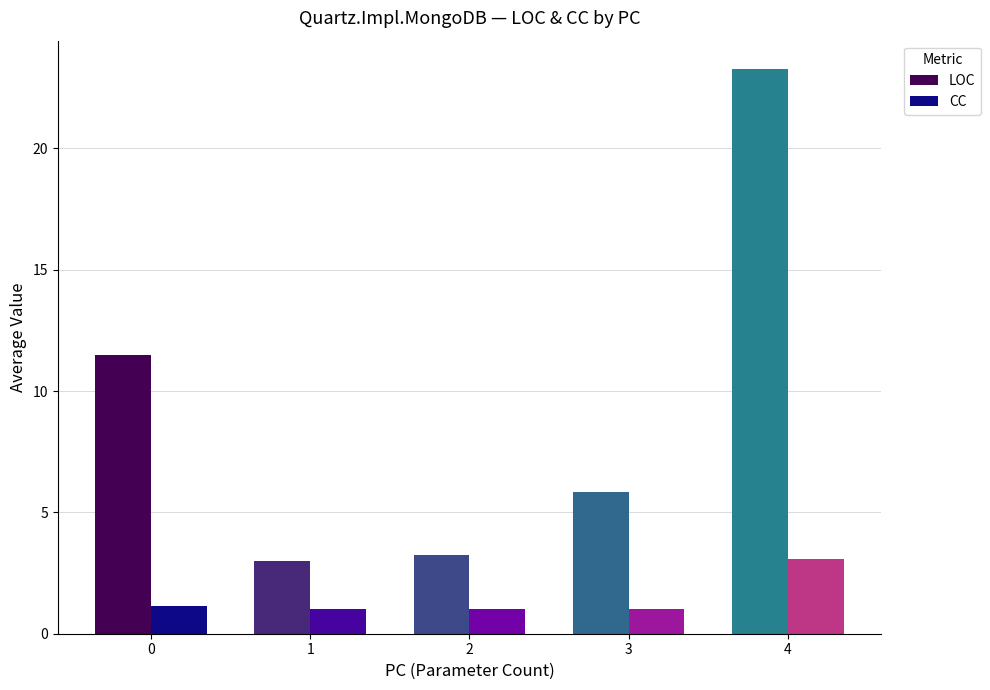

Rank the categories by LOC value from highest to lowest.

4, 0, 3, 2, 1